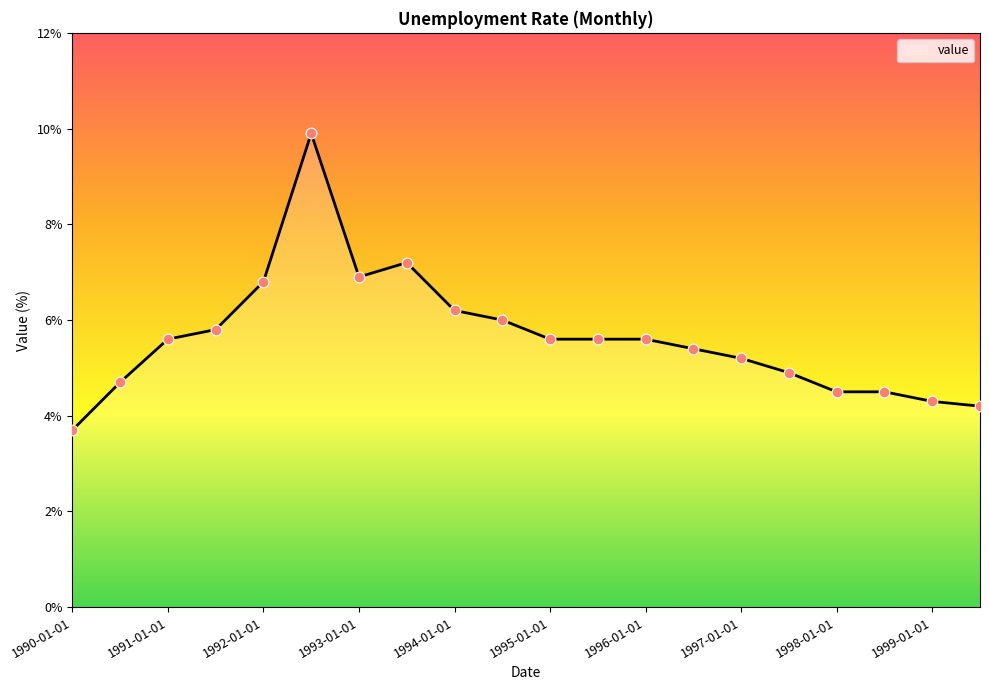

What is the greatest value displayed?

9.9